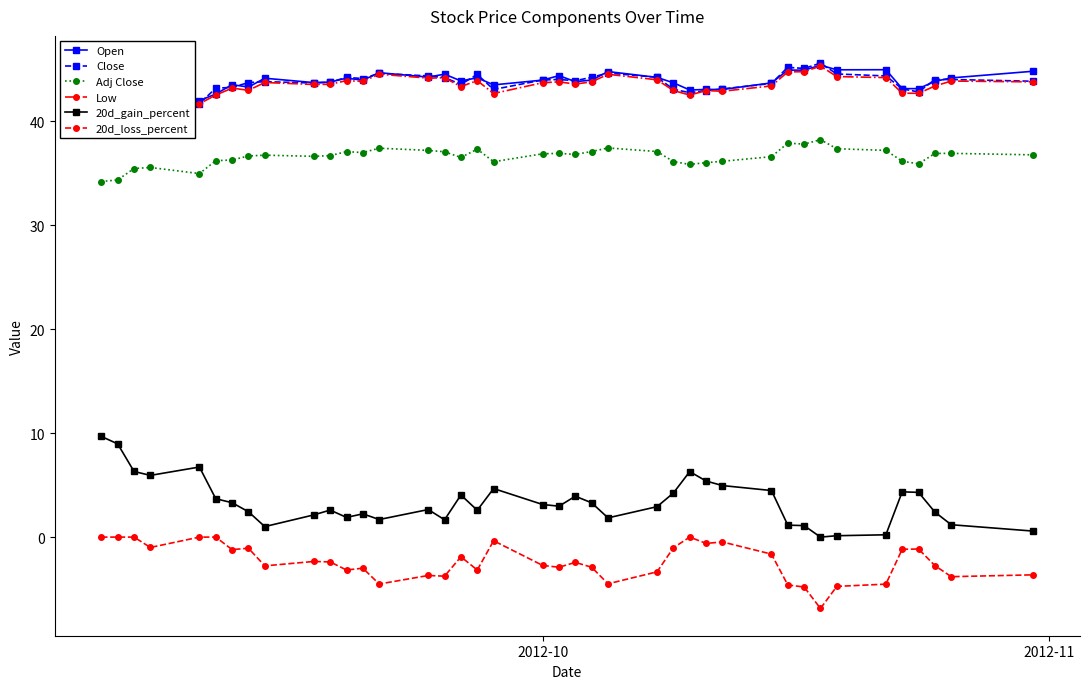

Reading left to right, transcribe all the data shown in this chart.

Open: 40.9	41.2	41.5	42.5	42.0	42.6	43.5	43.3	44.1	43.7	43.8	44.2	44.0	44.7	44.2	44.5	43.9	44.2	43.5	44.0	44.4	43.8	44.0	44.8	44.2	43.7	43.0	43.1	43.1	43.7	44.9	44.9	45.4	45.0	45.0	43.1	43.1	43.8	44.2	44.8
Close: 40.8	41.0	42.3	42.4	41.7	43.2	43.3	43.7	43.8	43.7	43.8	44.2	44.1	44.6	44.4	44.2	43.5	44.5	43.1	44.0	44.0	43.9	44.2	44.6	44.2	43.1	42.8	43.0	43.1	43.6	45.2	45.1	45.6	44.5	44.4	43.1	42.8	44.0	44.0	43.8
Adj Close: 34.2	34.4	35.5	35.6	35.0	36.2	36.3	36.7	36.7	36.6	36.7	37.1	37.0	37.4	37.2	37.1	36.5	37.3	36.1	36.9	36.9	36.8	37.1	37.4	37.1	36.1	35.8	36.0	36.2	36.6	37.9	37.8	38.2	37.4	37.2	36.2	35.9	36.9	36.9	36.8
Low: 40.5	40.9	41.5	42.1	41.7	42.5	43.2	43.0	43.7	43.5	43.6	43.9	43.8	44.5	44.2	44.2	43.3	43.9	42.7	43.7	43.8	43.6	43.8	44.5	44.0	43.0	42.5	43.0	42.9	43.4	44.8	44.8	45.3	44.3	44.2	42.7	42.7	43.4	43.9	43.8
20d_gain_percent: 9.7	9.0	6.3	5.9	6.7	3.7	3.3	2.4	1.0	2.1	2.6	1.9	2.2	1.7	2.6	1.7	4.1	2.6	4.7	3.1	3.0	3.9	3.3	1.8	2.9	4.2	6.3	5.4	5.0	4.5	1.2	1.1	0.0	0.1	0.2	4.4	4.3	2.4	1.2	0.6
20d_loss_percent: 0.0	0.0	0.0	-1.0	0.0	0.0	-1.2	-1.1	-2.8	-2.3	-2.4	-3.2	-3.0	-4.5	-3.7	-3.8	-1.9	-3.2	-0.4	-2.7	-2.9	-2.4	-2.9	-4.5	-3.3	-1.0	0.0	-0.6	-0.5	-1.6	-4.6	-4.8	-6.9	-4.7	-4.5	-1.2	-1.1	-2.7	-3.8	-3.6